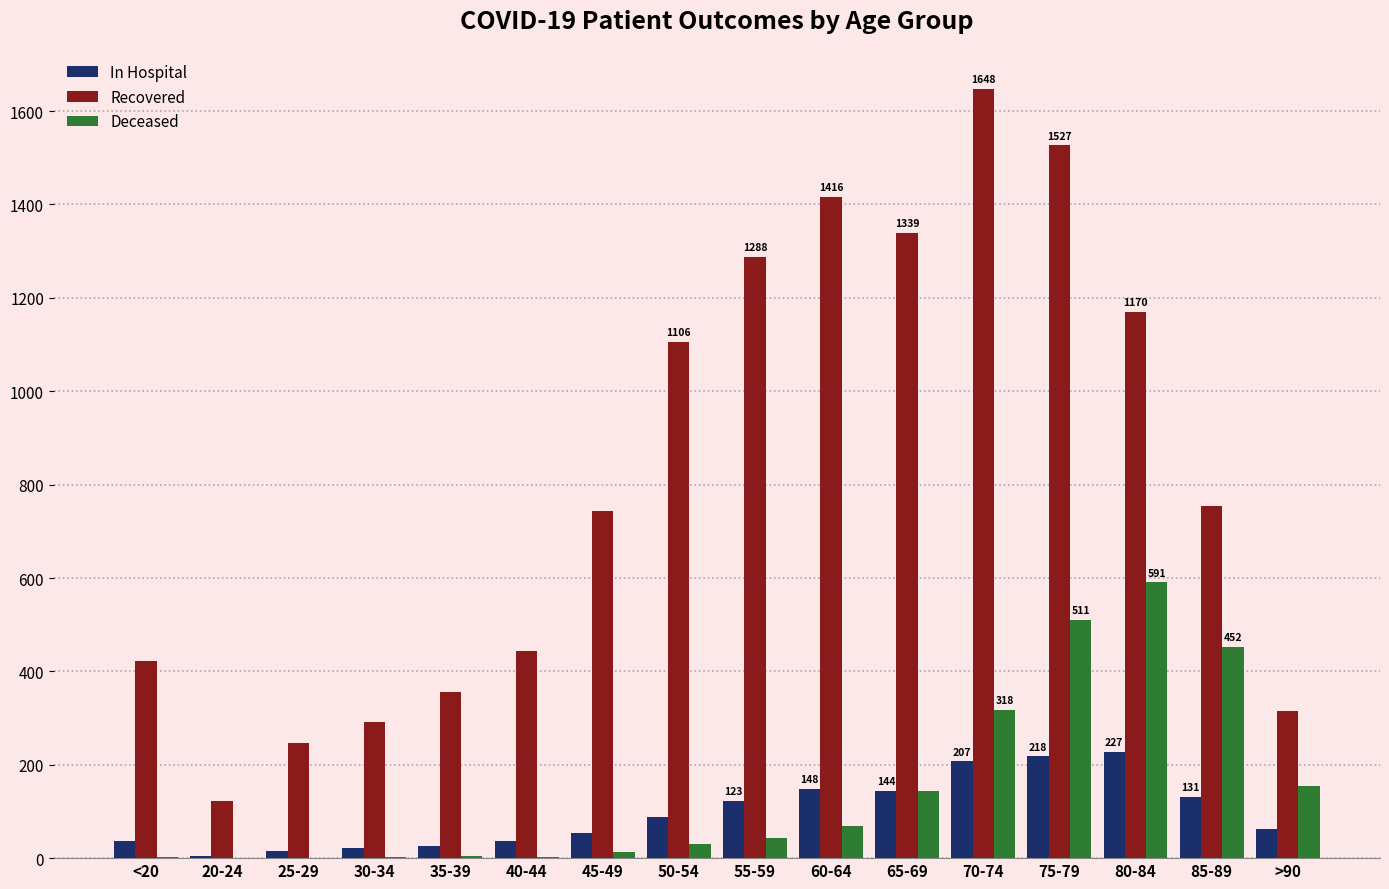

Which label corresponds to the largest value in the chart?

70-74